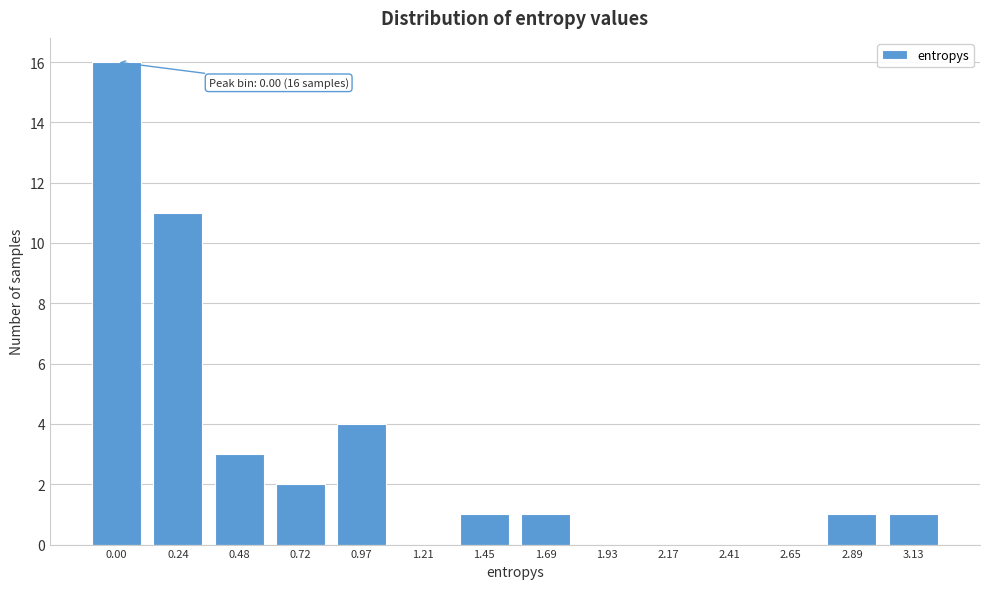

Reading right to left, transcribe all the data shown in this chart.

3.13=1	2.89=1	2.65=0	2.41=0	2.17=0	1.93=0	1.69=1	1.45=1	1.21=0	0.97=4	0.72=2	0.48=3	0.24=11	0.00=16